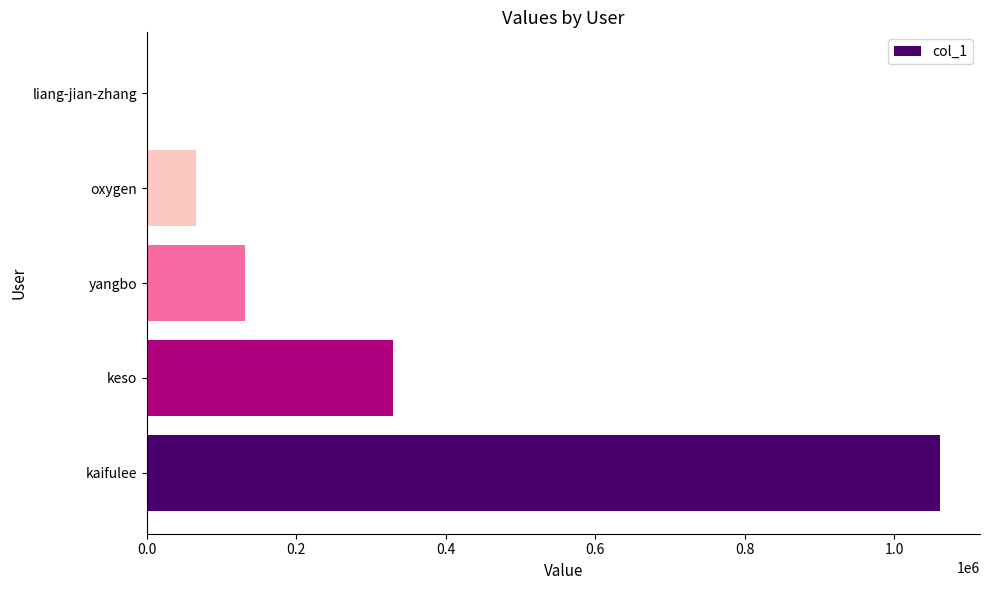

Are the bars horizontal?

Yes